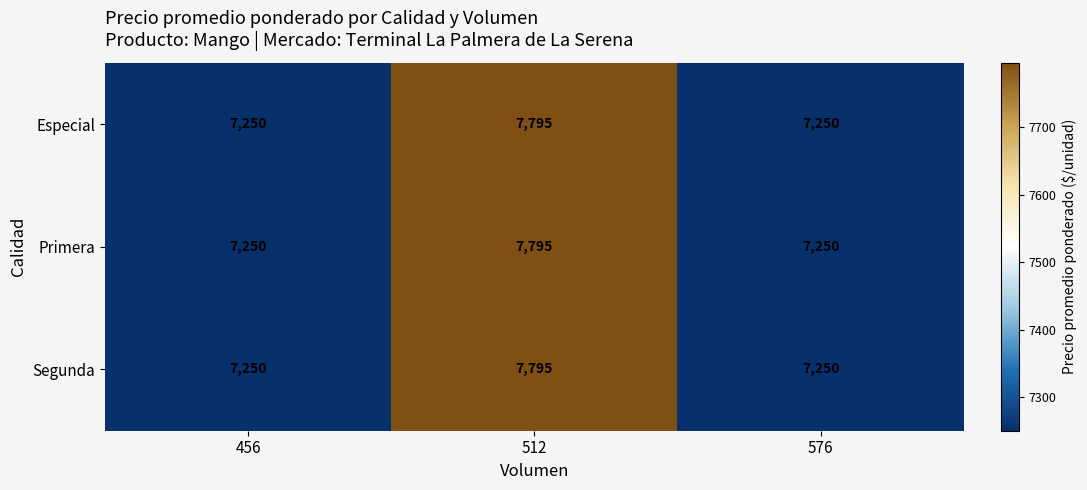

Reading left to right, extract all data points from this chart.

Especial: 456=7250	512=7795	576=7250
Primera: 456=7250	512=7795	576=7250
Segunda: 456=7250	512=7795	576=7250